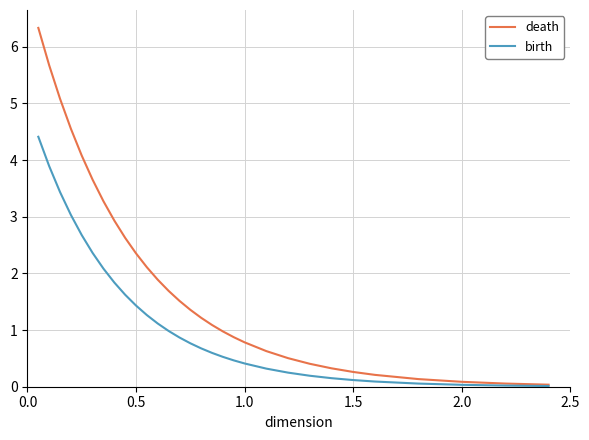

What is the average value of the death series?

1.9